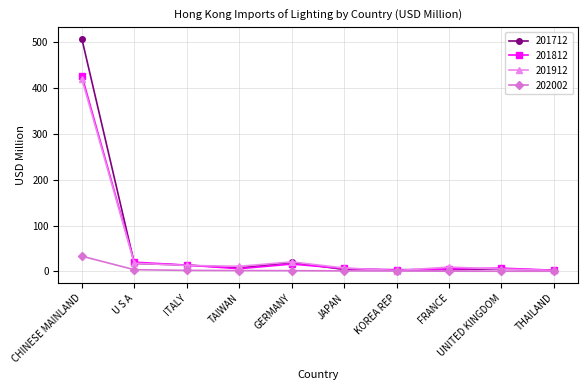

True or false: 201912 has more than 0 interior local peaks.

True